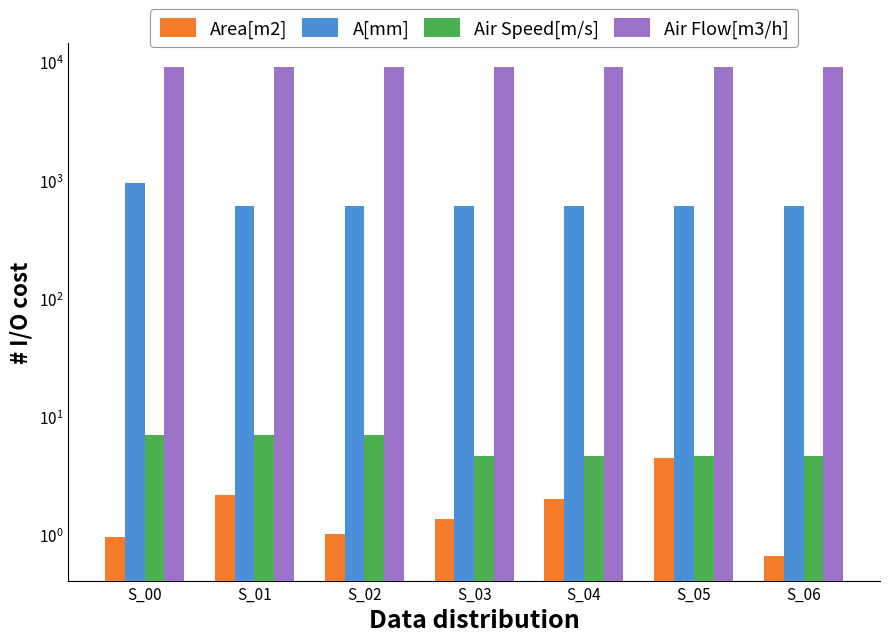

List the labels in order of A[mm] value, largest first.

S_00, S_01, S_02, S_03, S_04, S_05, S_06